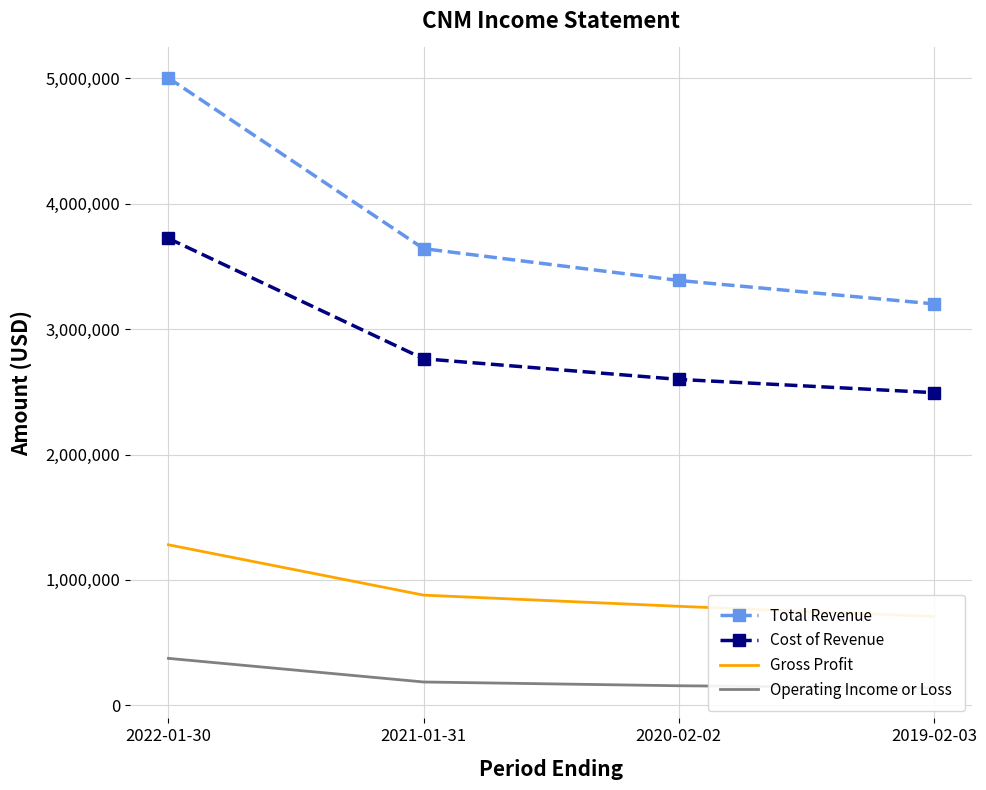

The value of Cost of Revenue at 2021-01-31 is 2763900. True or false?

True